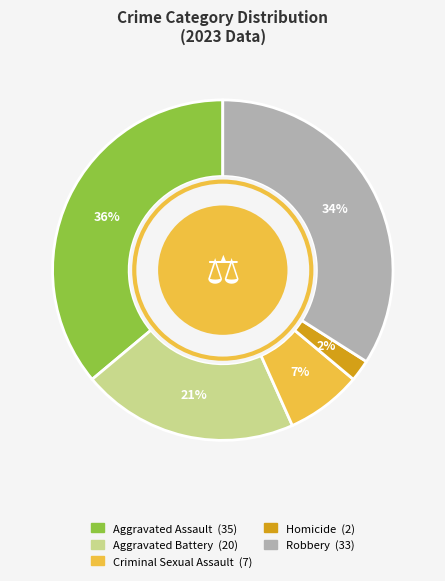

The Robbery slice represents 34% of the pie. True or false?

True